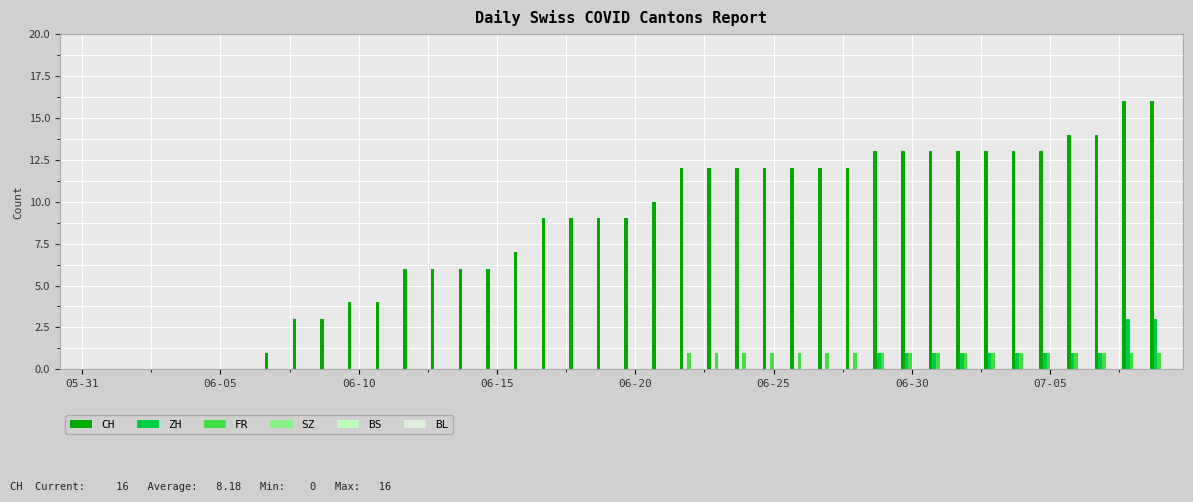

What is the sum of all CH values?

327